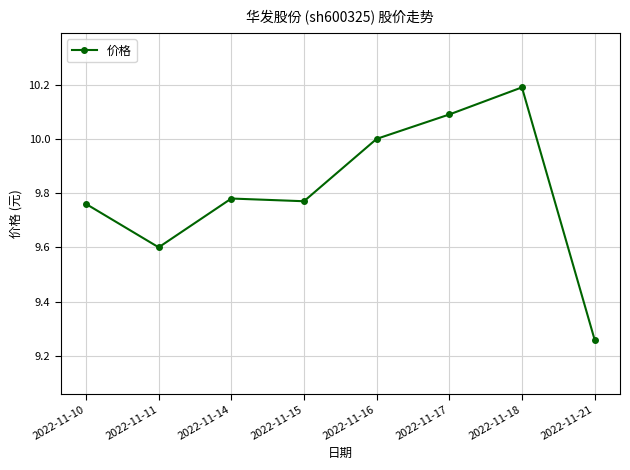

What is the change in value from 2022-11-11 to 2022-11-18?

+0.6